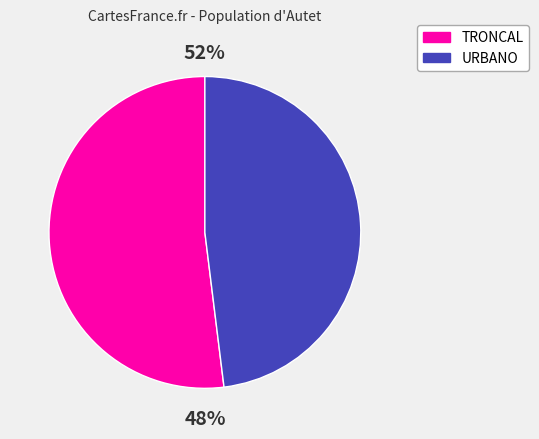

To the nearest percent, what is the average slice percentage?

50%